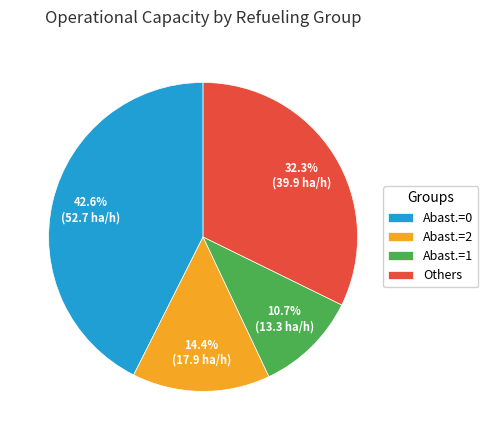

Rank the categories by value from lowest to highest.

Abast.=1, Abast.=2, Others, Abast.=0